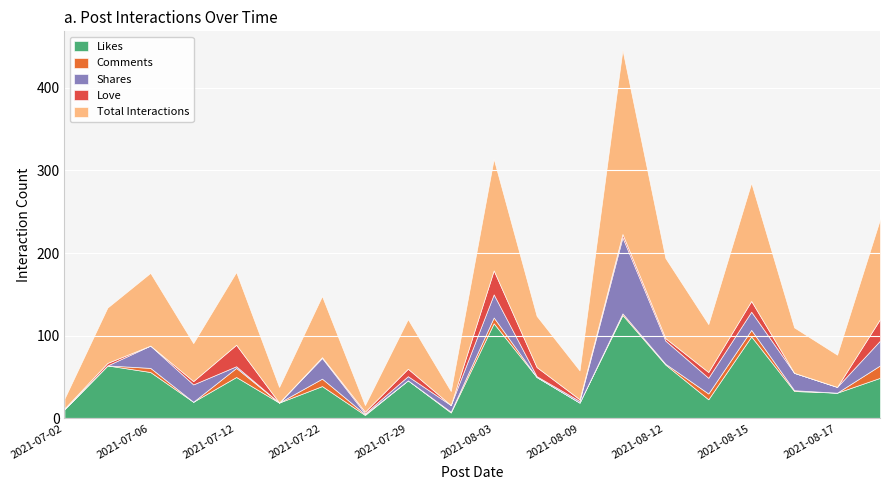

What are all the series names shown in the legend?

Likes, Comments, Shares, Love, Total Interactions